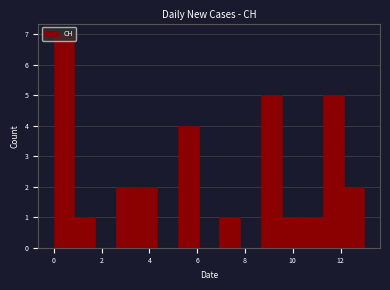

Over which range of the x-axis is the bar tallest?

0.0 to 0.8